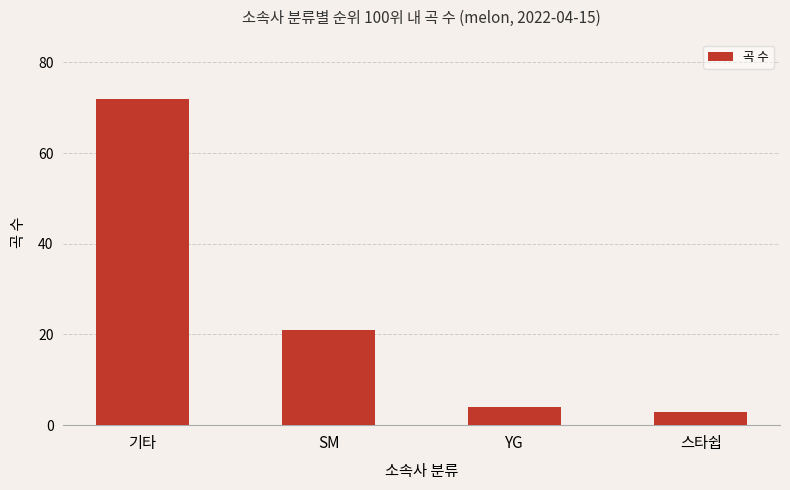

What position from the left is 스타쉽?

4